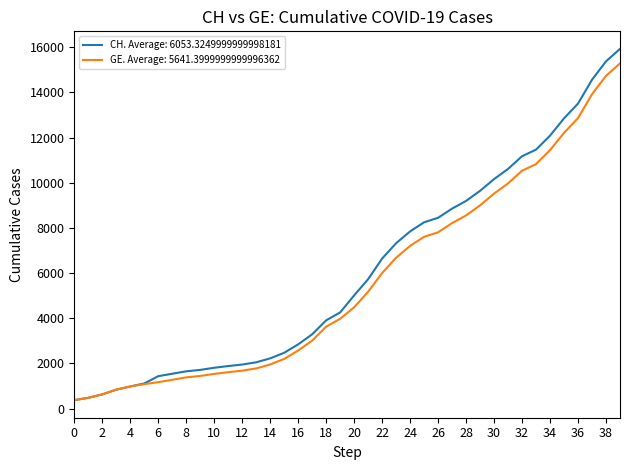

What is the minimum value shown in the chart?

375